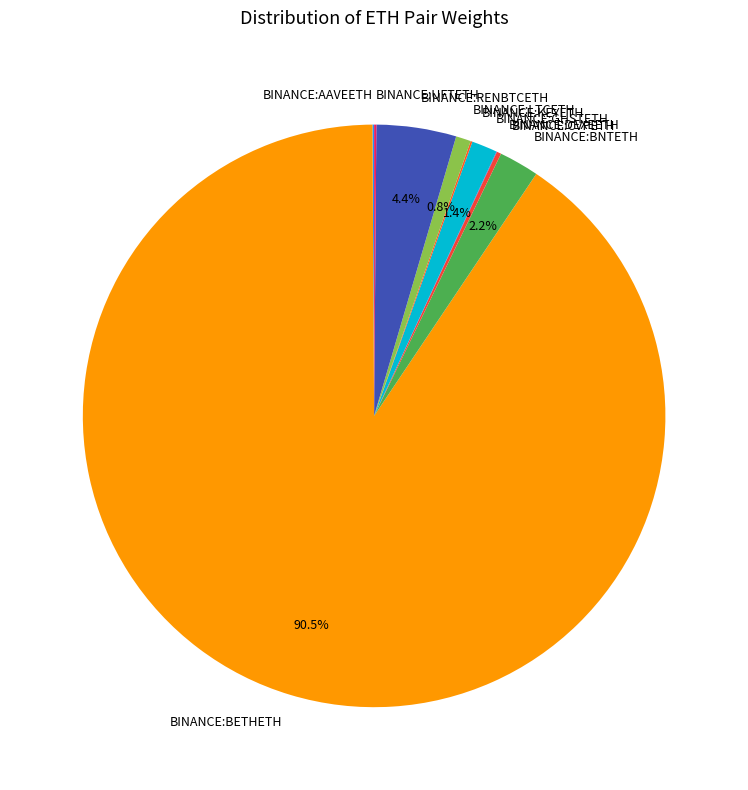

Does any single category account for the majority?

Yes